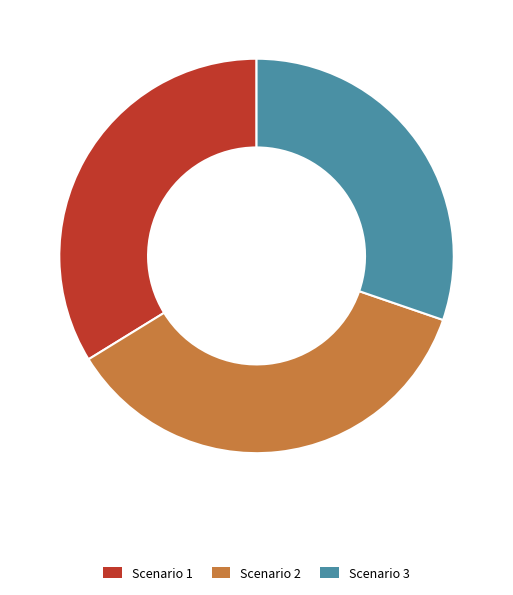

Which category has the biggest portion of the pie?

Scenario 2